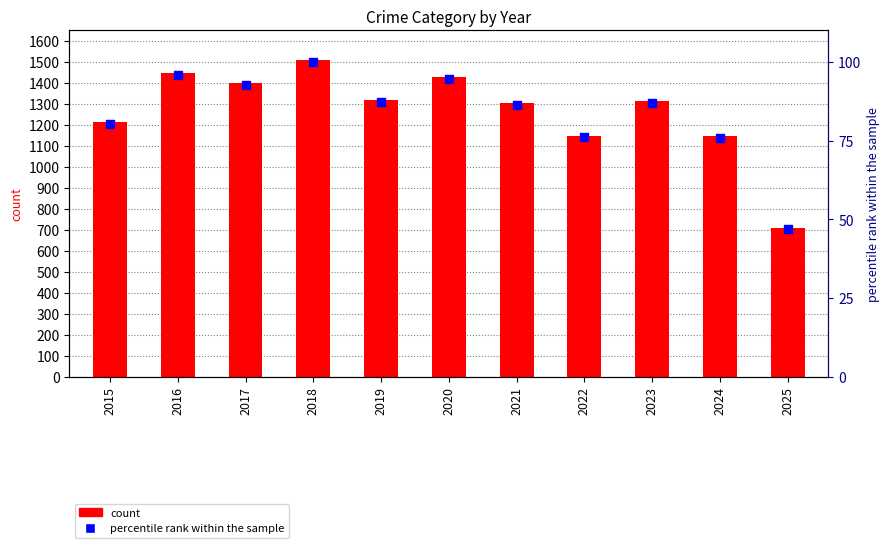

What is the total value across all series at 2025?

754.9